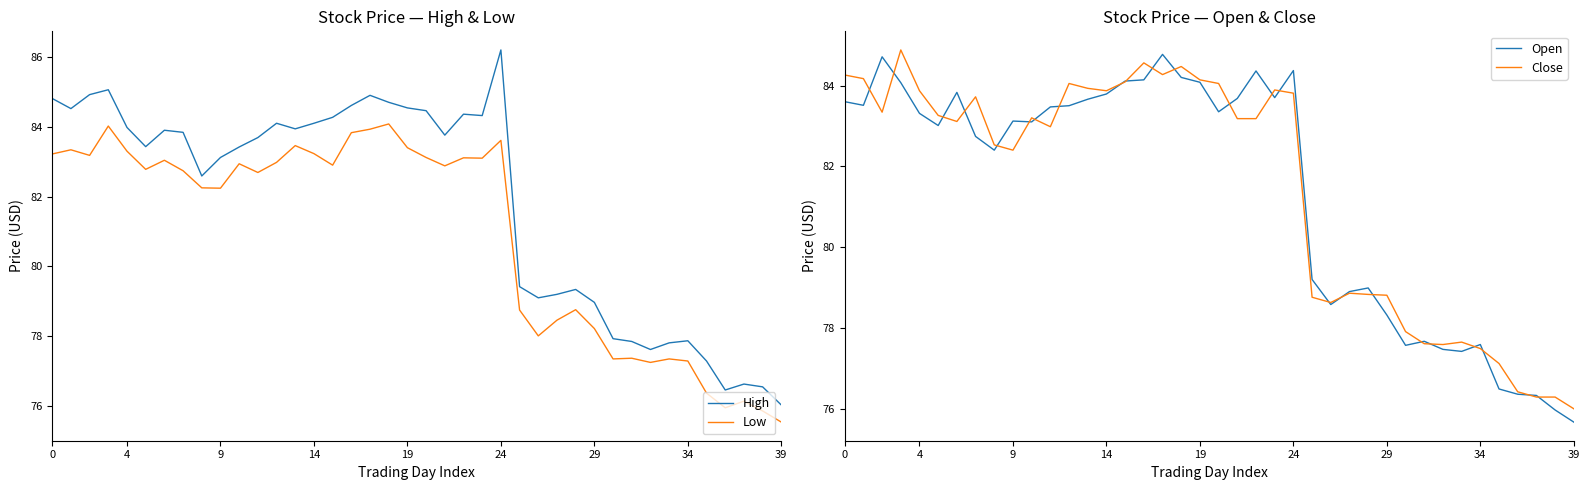

Is it true that High equals 84.8 at 0?

True